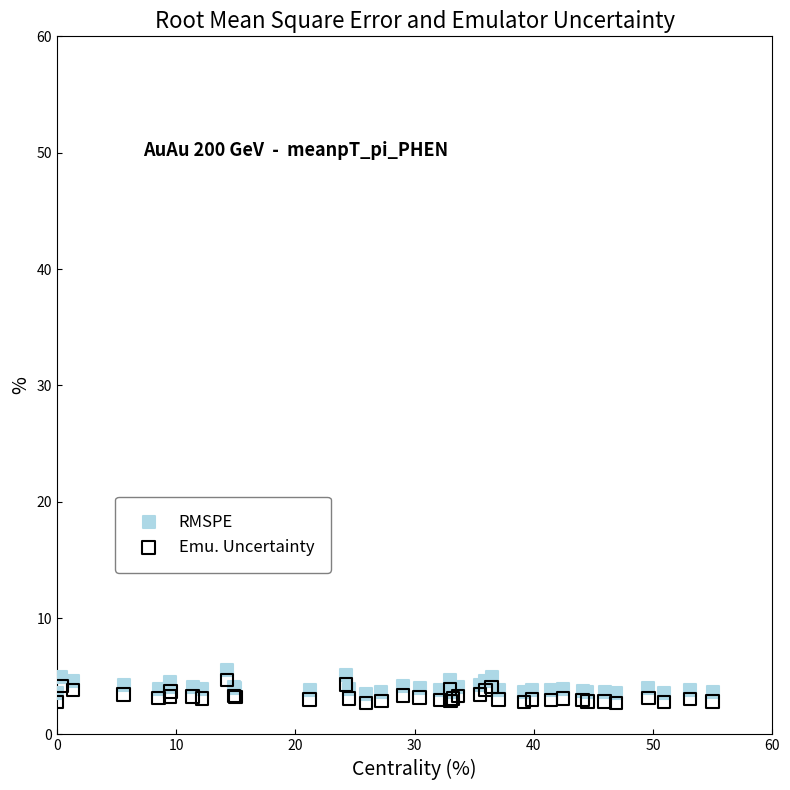

What is the X range (max minus min) for the scatter plot?

55.0